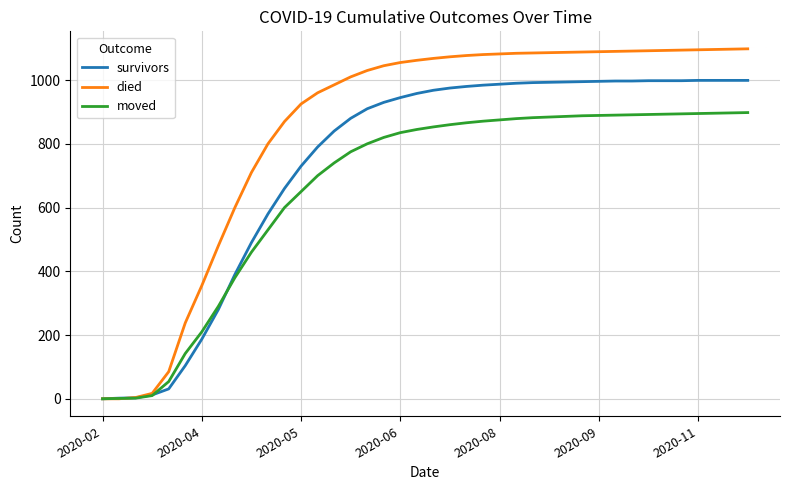

What are all the series names shown in the legend?

survivors, died, moved